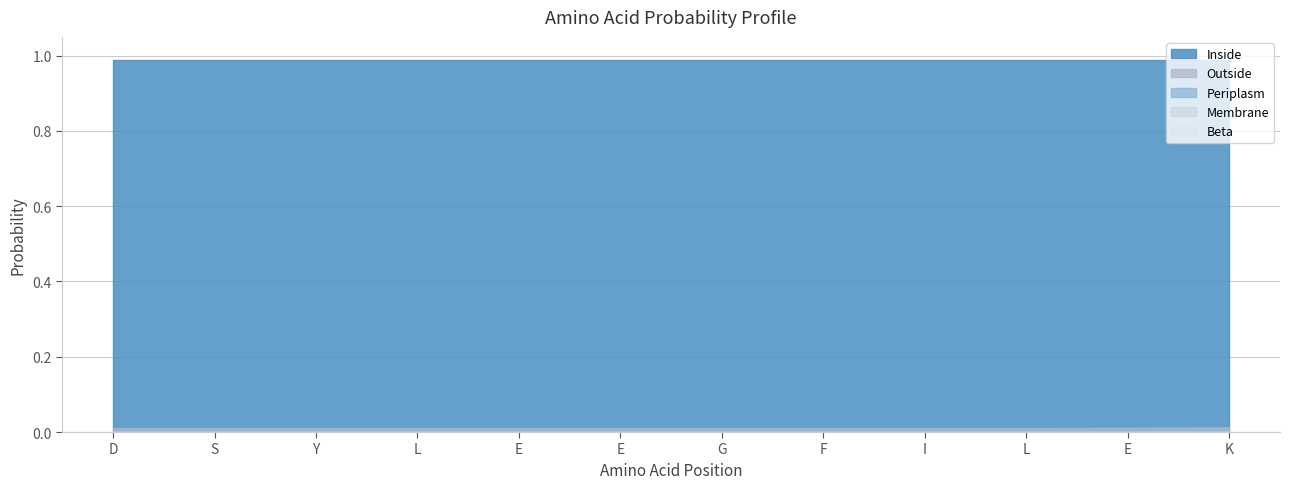

True or false: Beta and Membrane cross at least once.

False